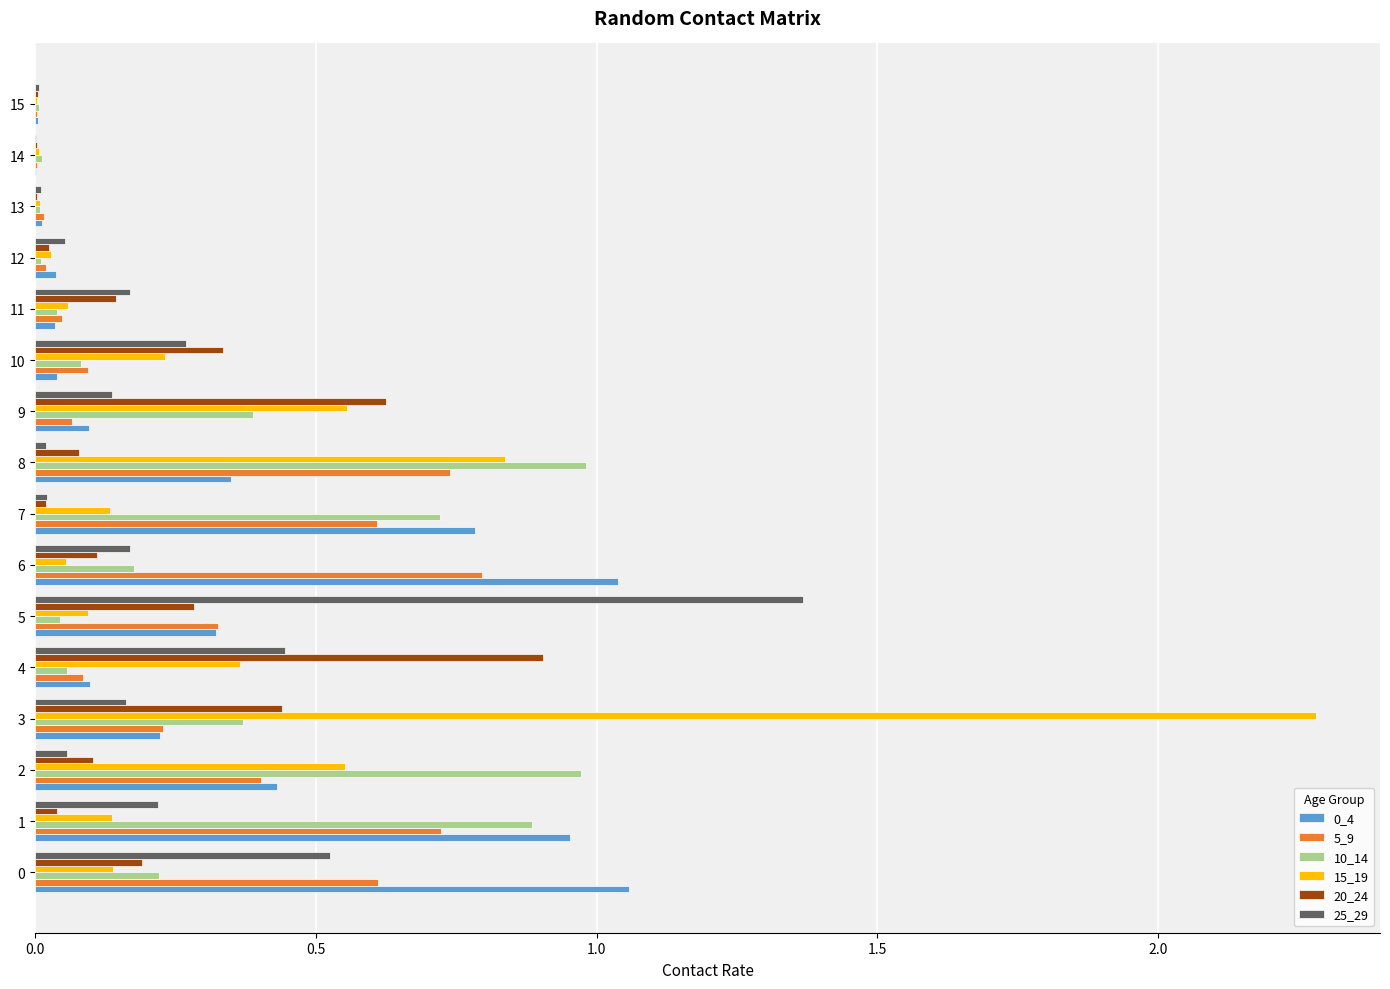

What is the sum of all 20_24 values?

3.3